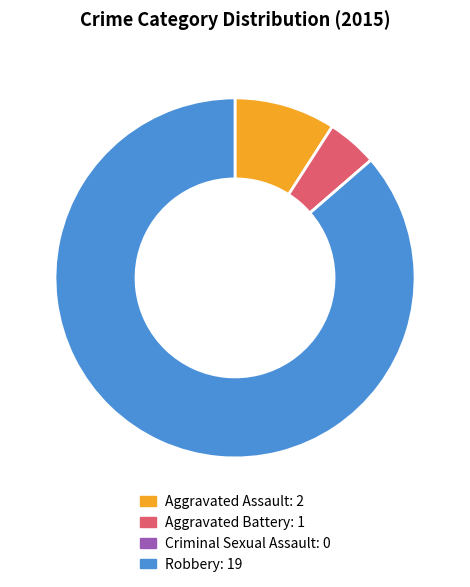

Between Aggravated Assault and Robbery, which is larger?

Robbery